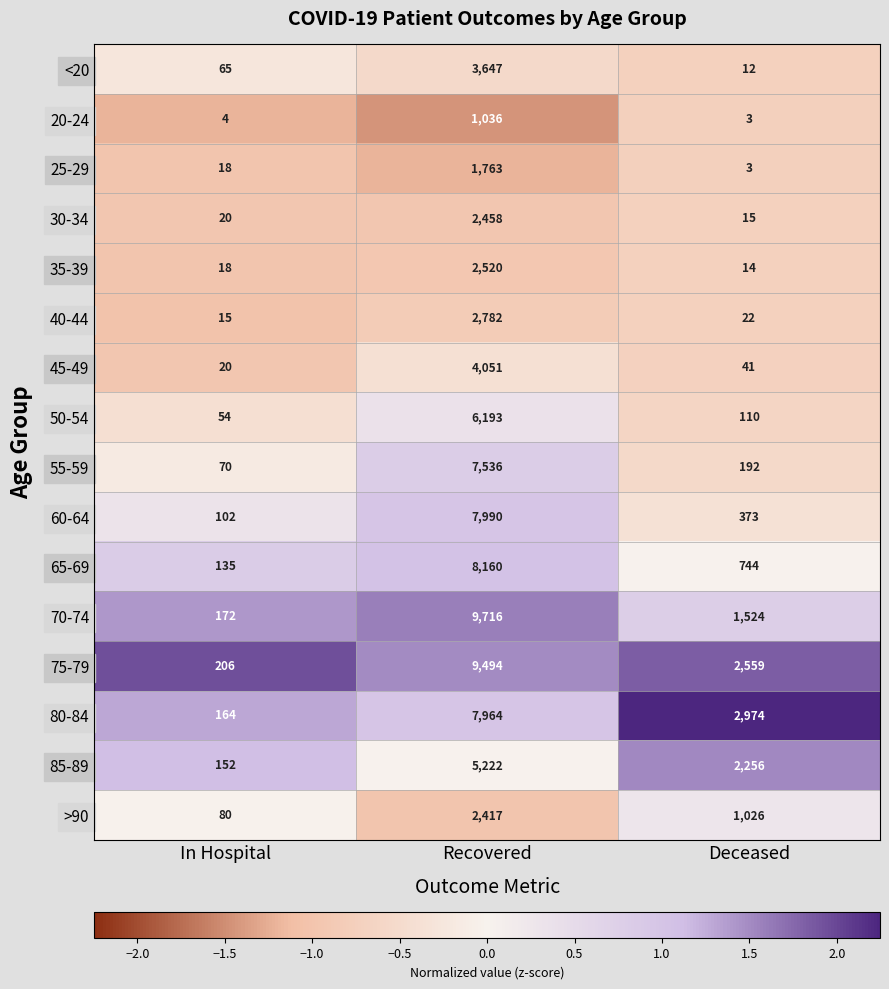

What is the smallest value displayed?

3